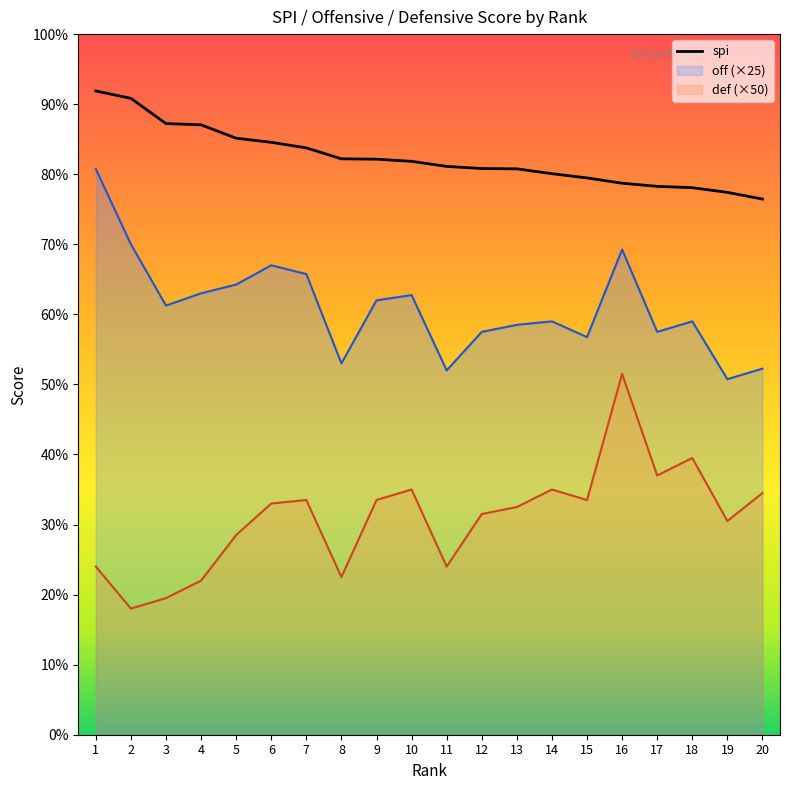

True or false: off has a value of 121.6 at 2.

False